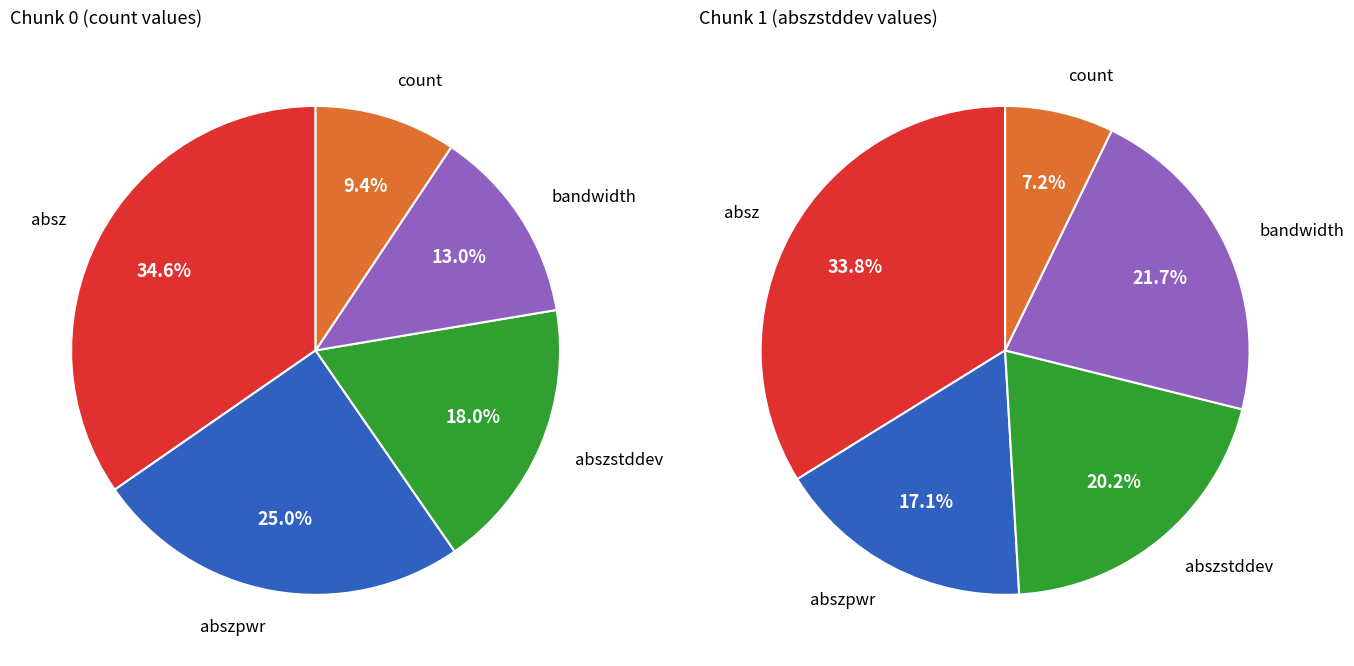

To the nearest percent, what portion does abszstddev represent?

20%